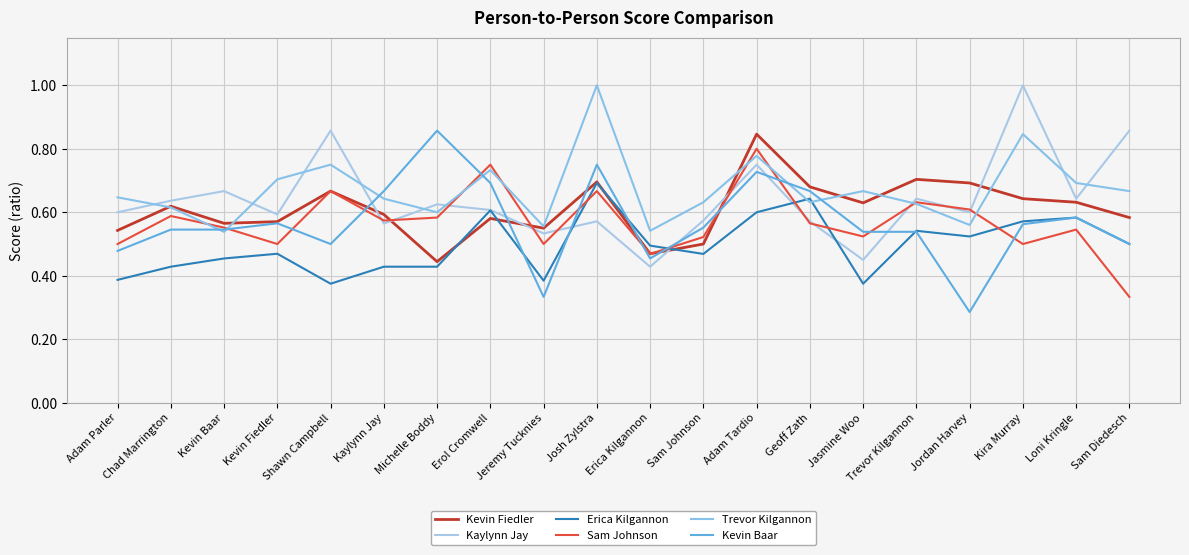

Between Kevin Fiedler and Sam Johnson, which series saw the biggest shift?

Trevor Kilgannon